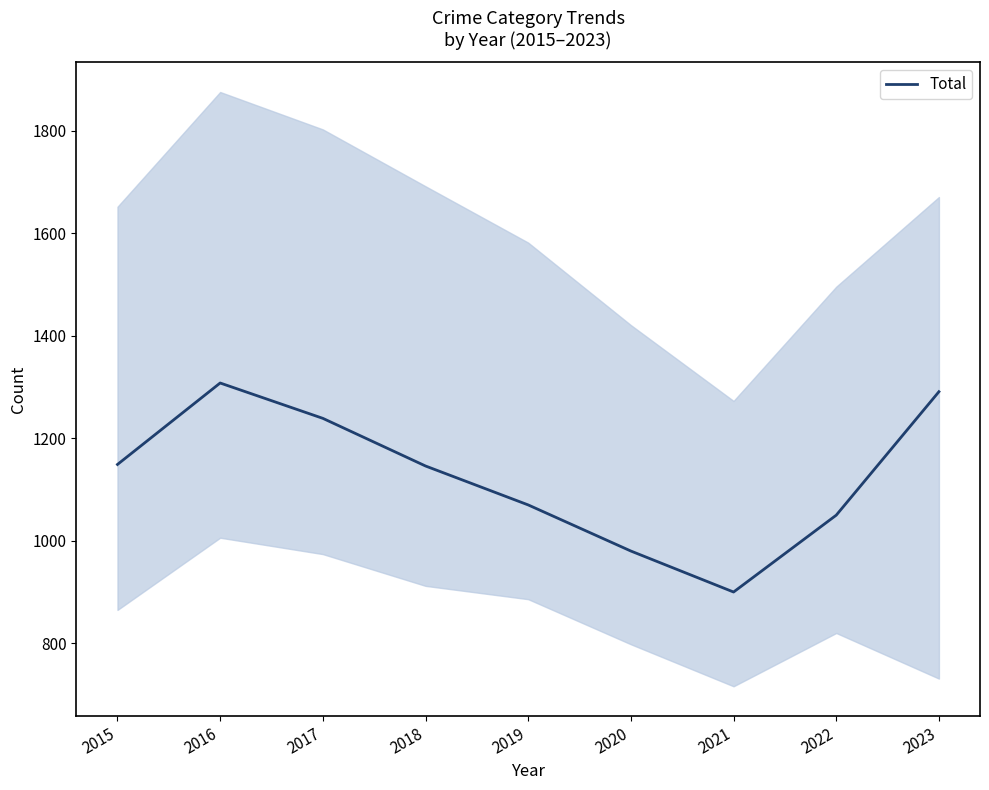

Reading left to right, extract all data points from this chart.

1149	1308	1239	1146	1070	980	900	1050	1291